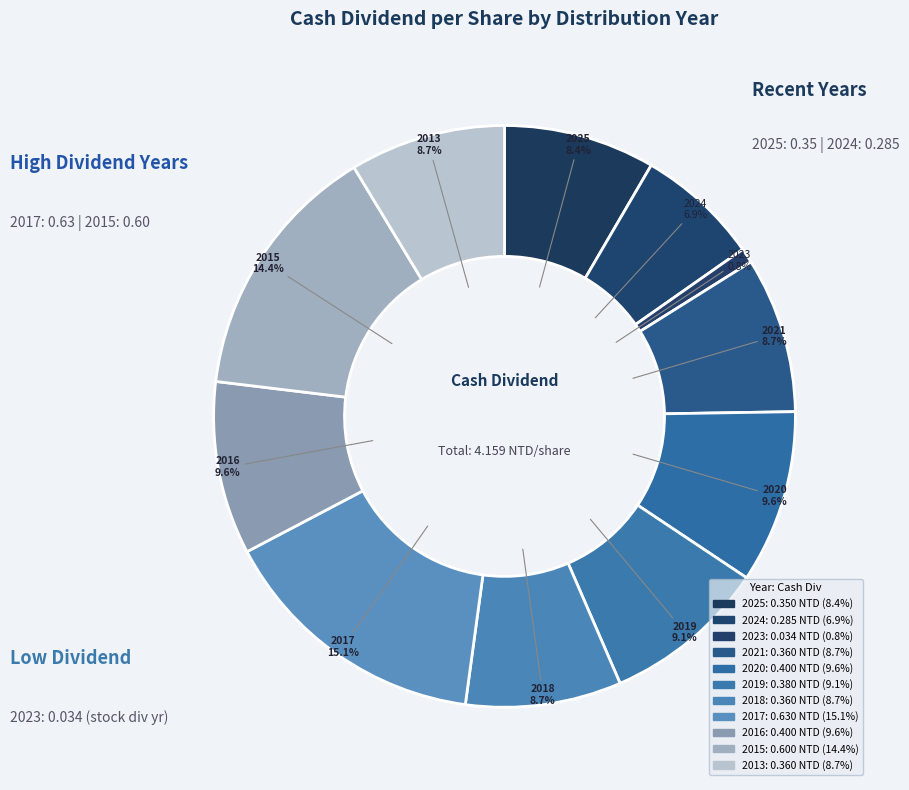

Rank the categories by value from highest to lowest.

2017, 2015, 2020, 2016, 2019, 2021, 2018, 2013, 2025, 2024, 2023